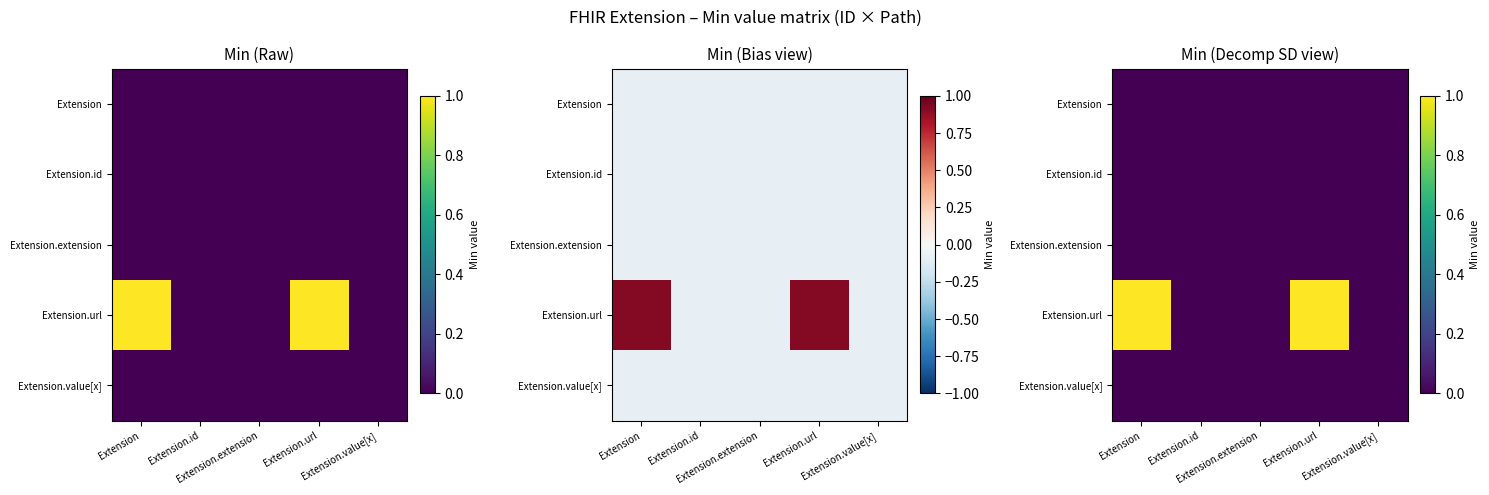

List the labels in order of Extension.value[x] value, smallest first.

Extension, Extension.id, Extension.extension, Extension.url, Extension.value[x]